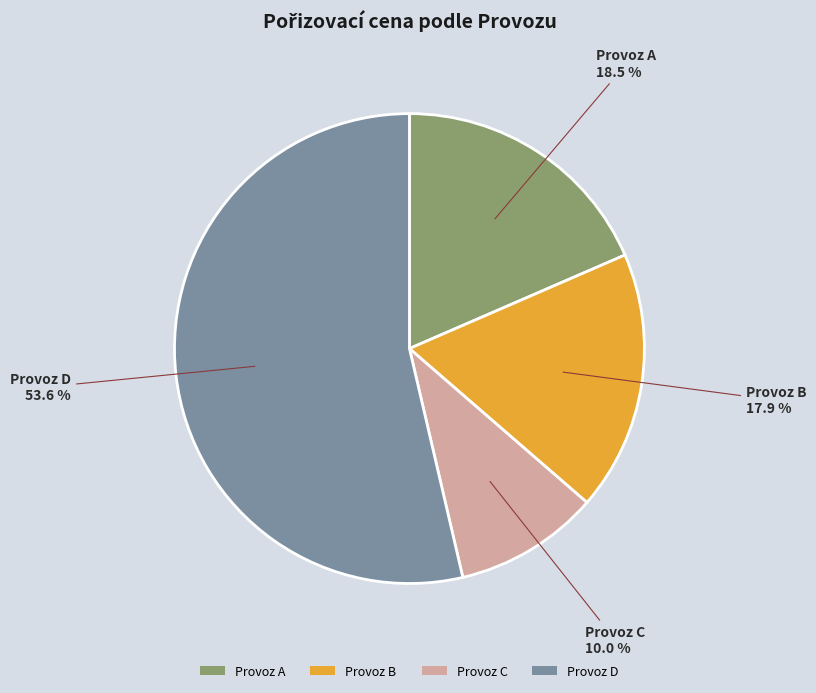

Count the number of slices in the pie.

4